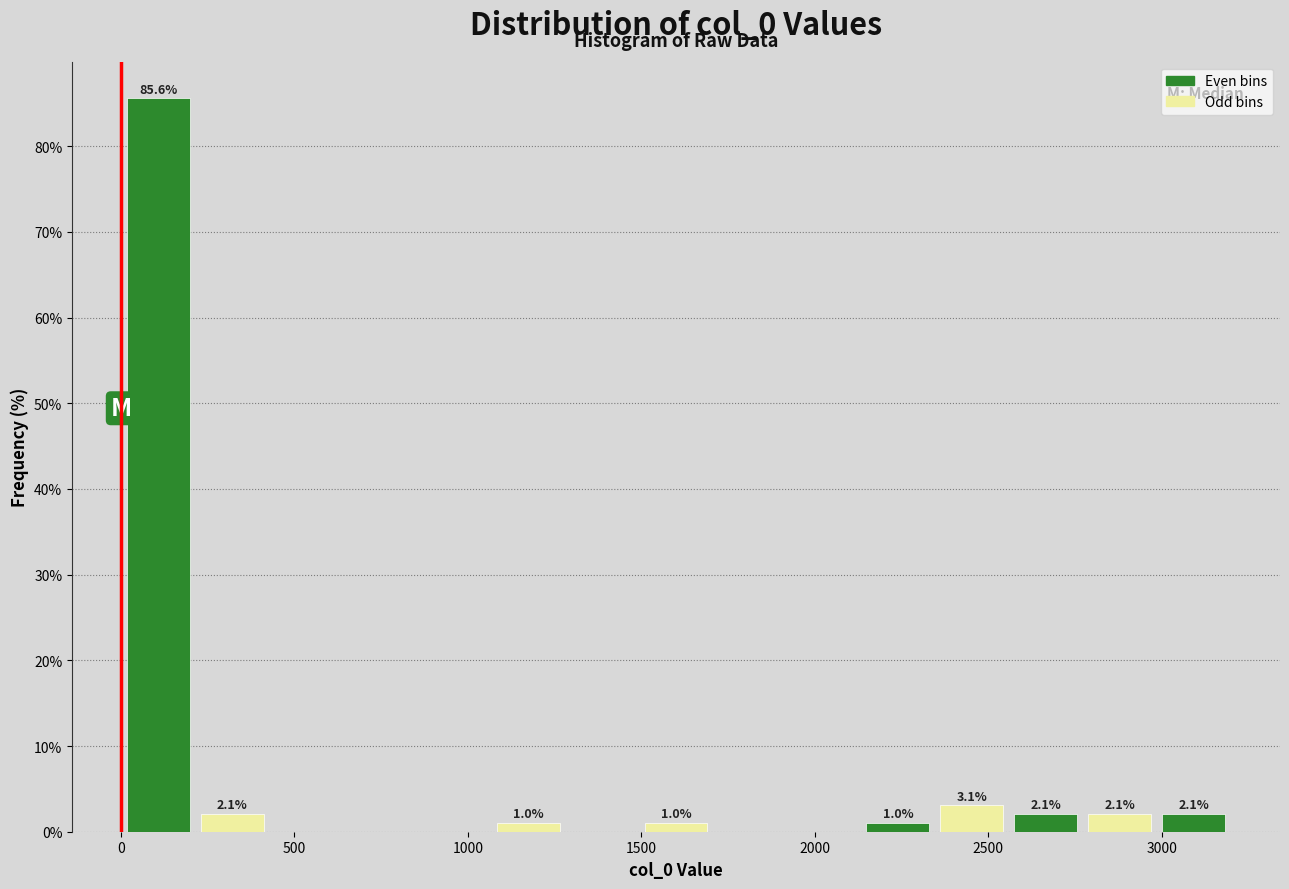

Which range on the x-axis has the tallest bar?

0 to 200